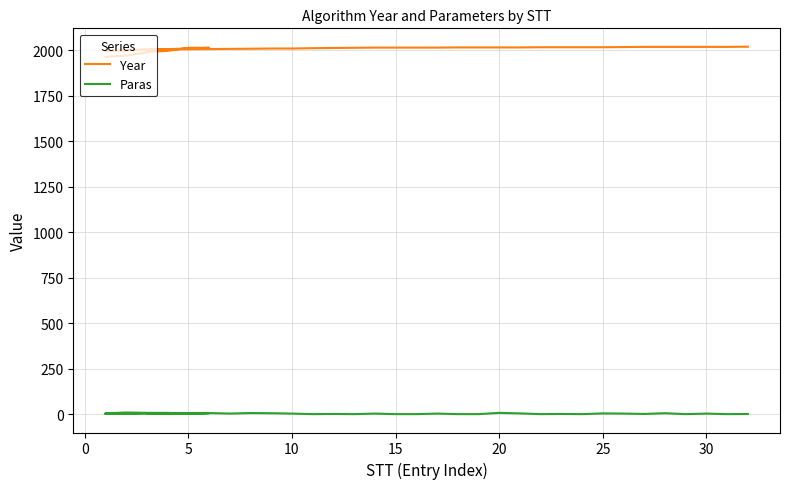

What is the maximum value for Year?

2020